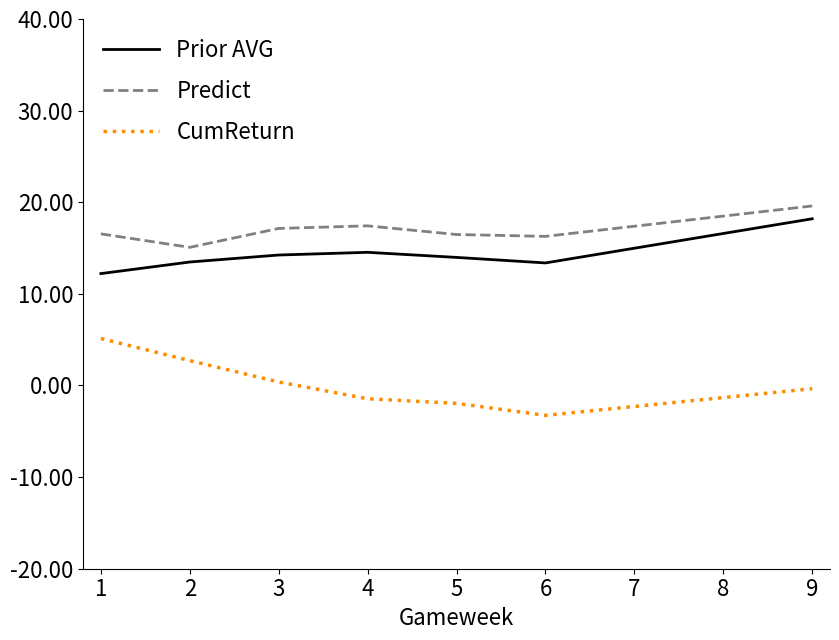

How many lines are shown in the chart?

3